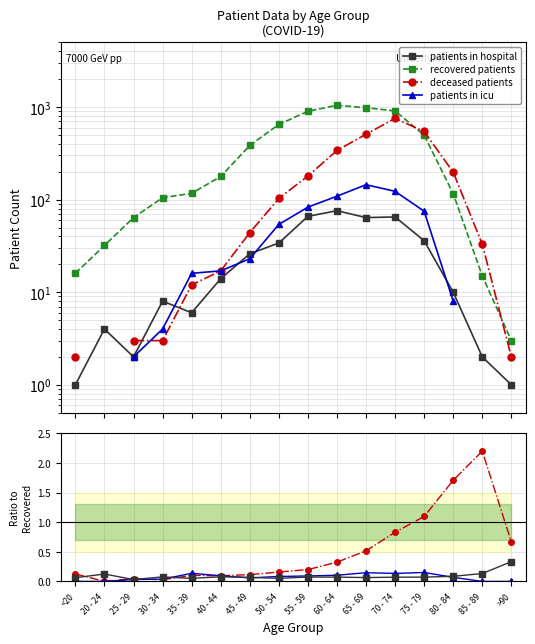

At which category does patients in hospital reach its first local peak?

20 - 24